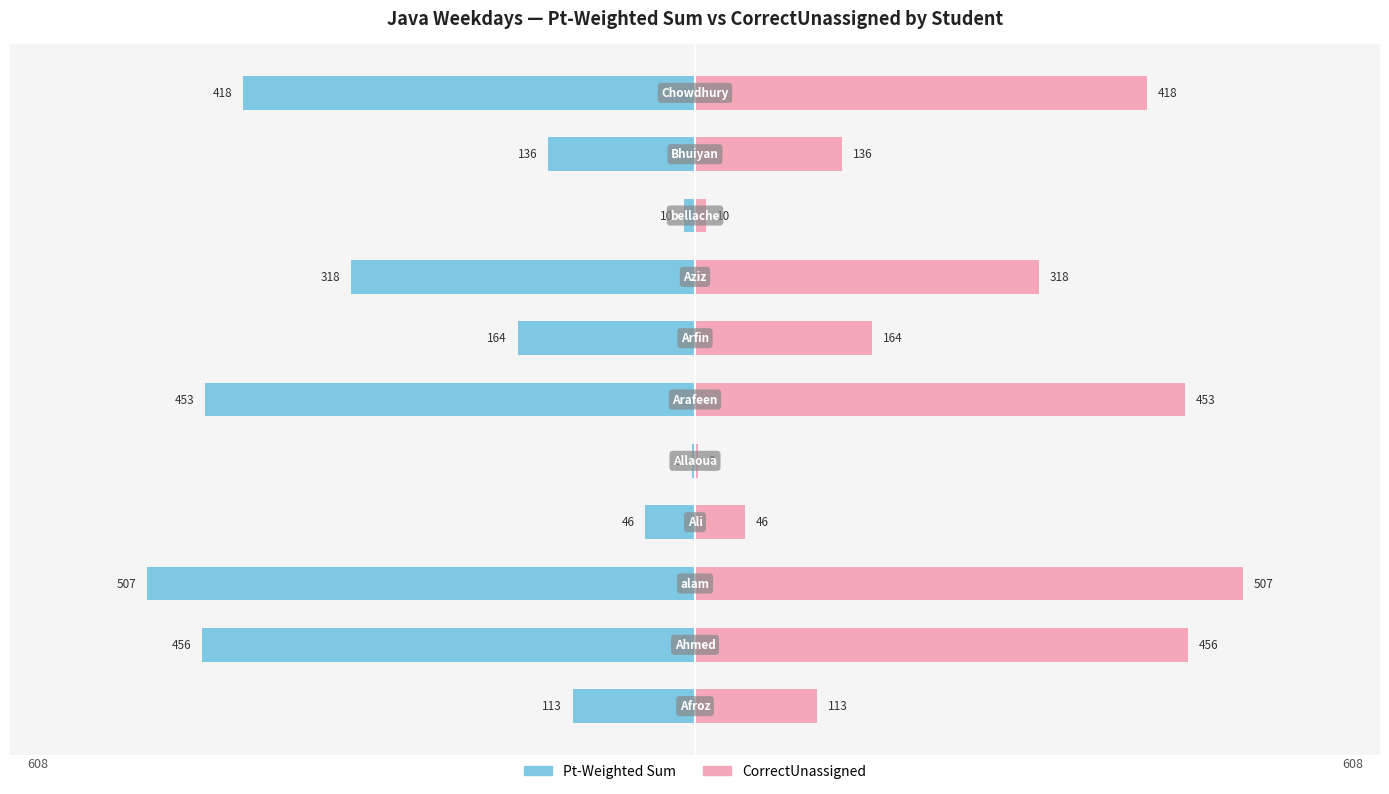

How many data points in Pt-Weighted Sum are less than -164?

5